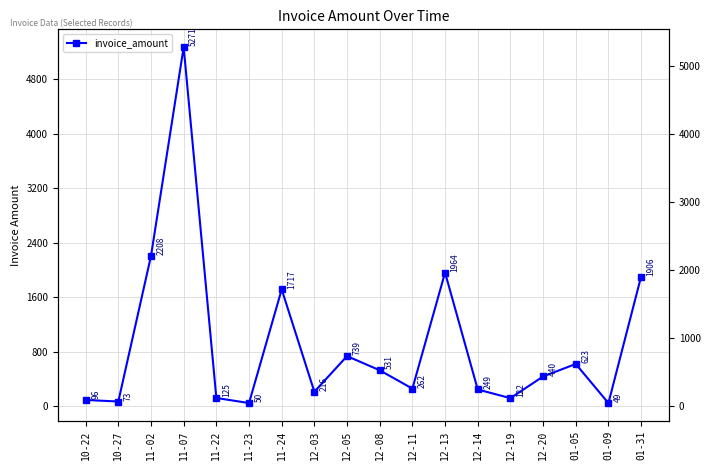

Read the value at 12-13.

1963.8